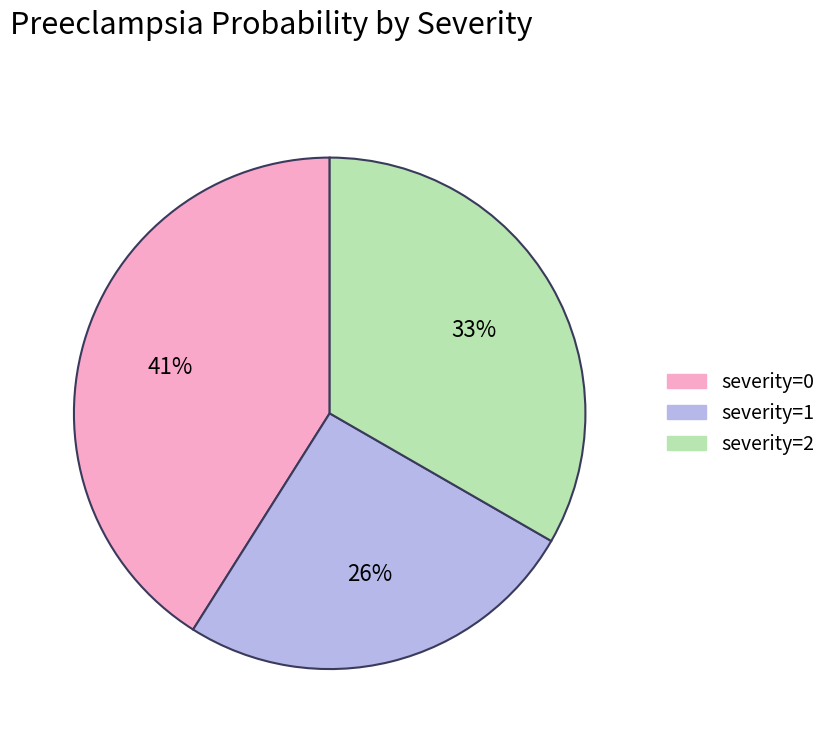

How many segments does this pie chart have?

3